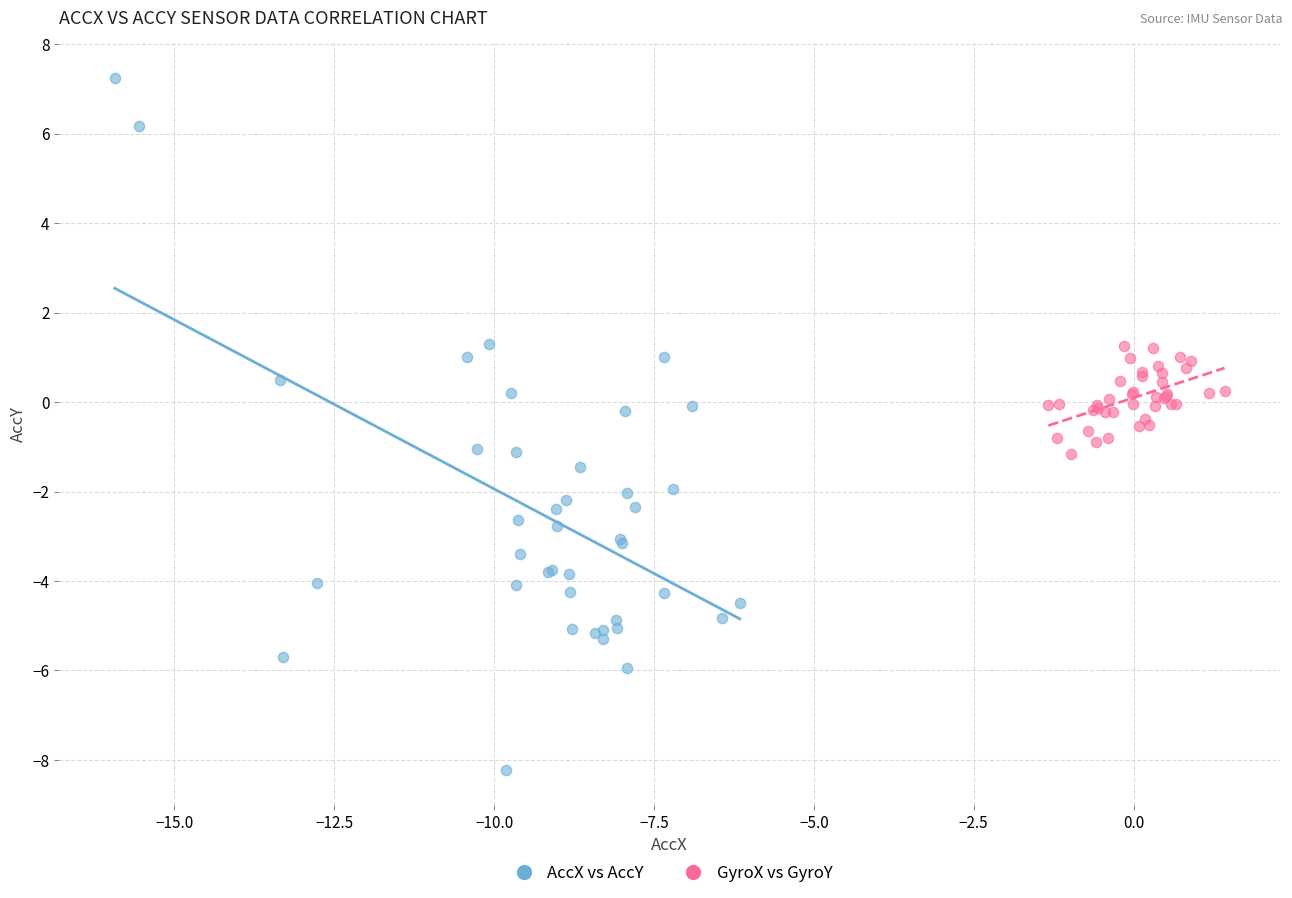

Which series has the widest spread of Y values?

AccX vs AccY